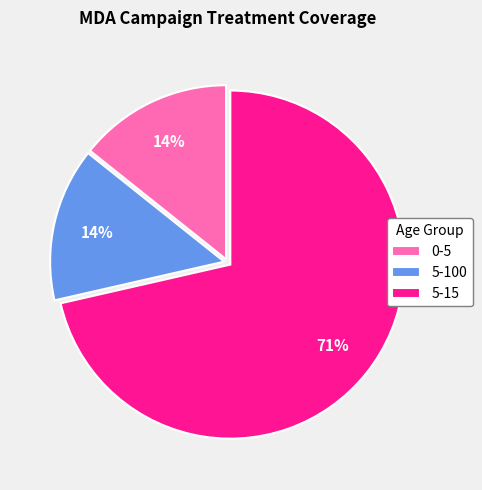

Is it true that 0-5 is 14% of the pie?

True